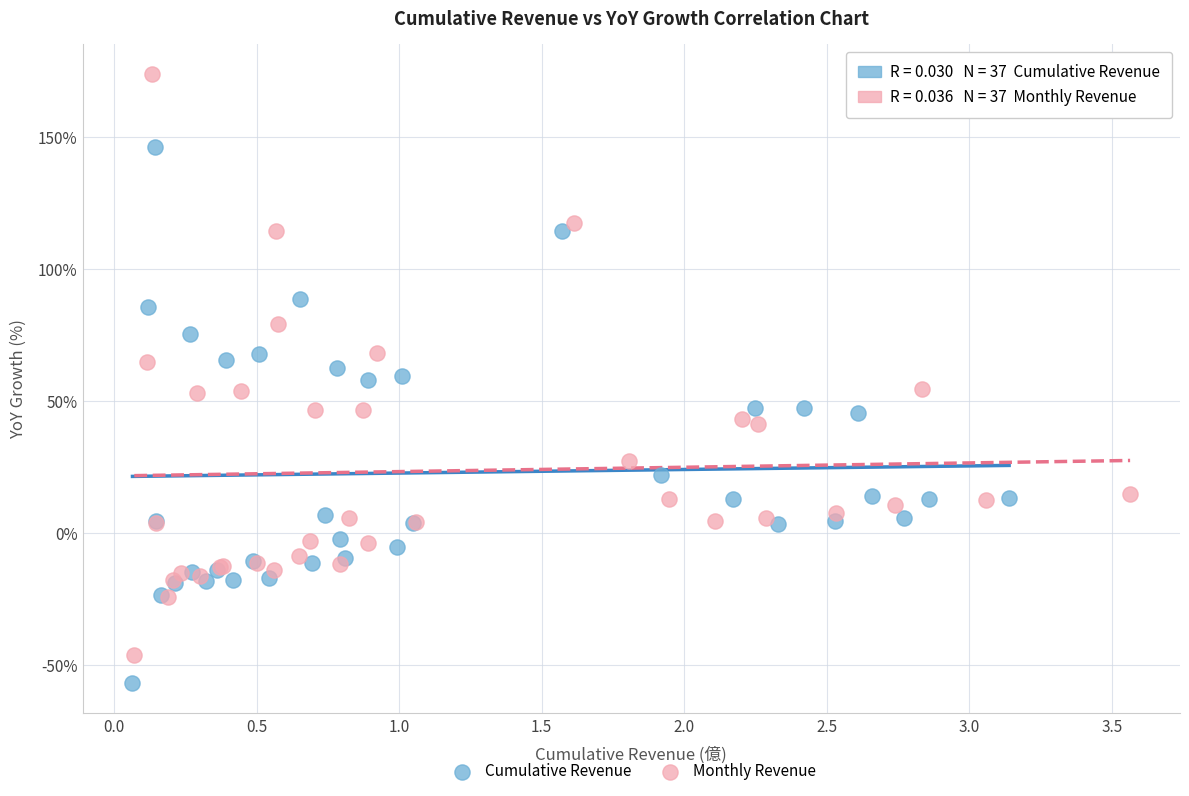

Which series reaches the minimum Y coordinate?

Cumulative Revenue